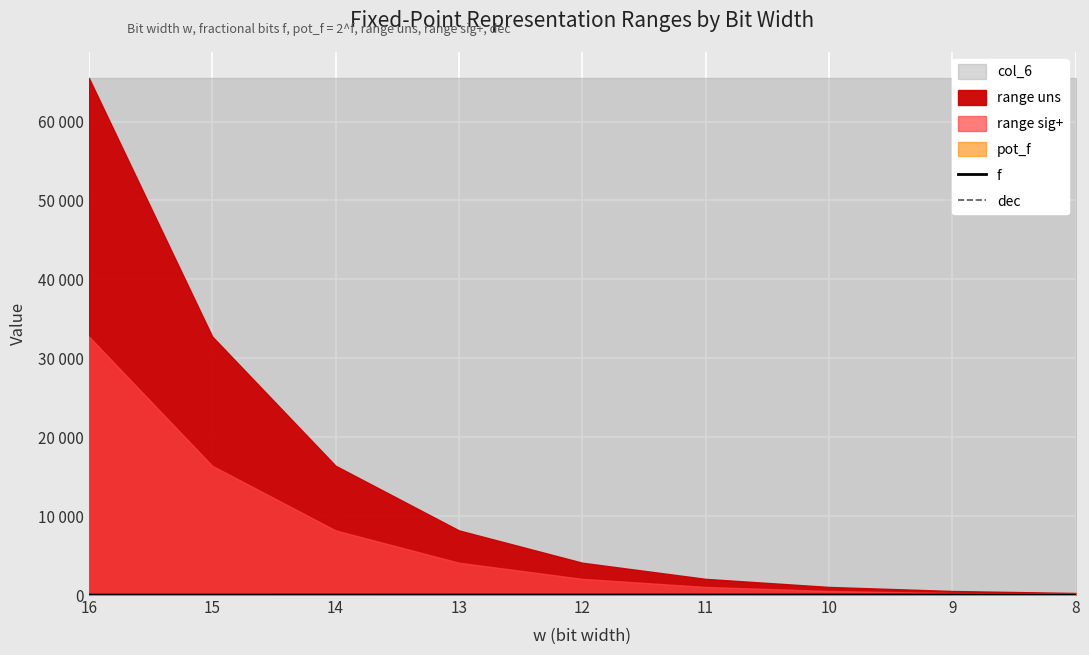

What is the sum of all dec values?

2.0